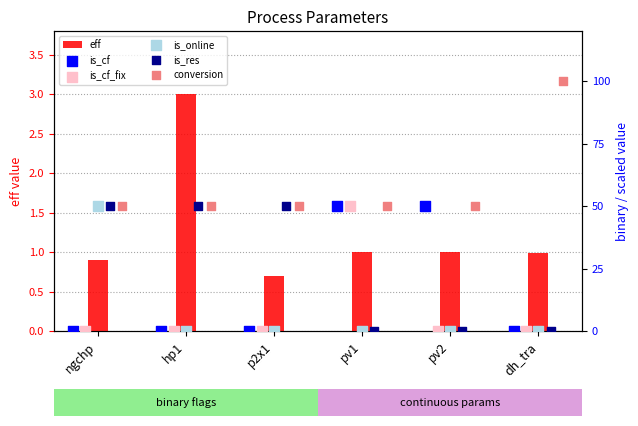

Which series has the largest total across all categories?

conversion